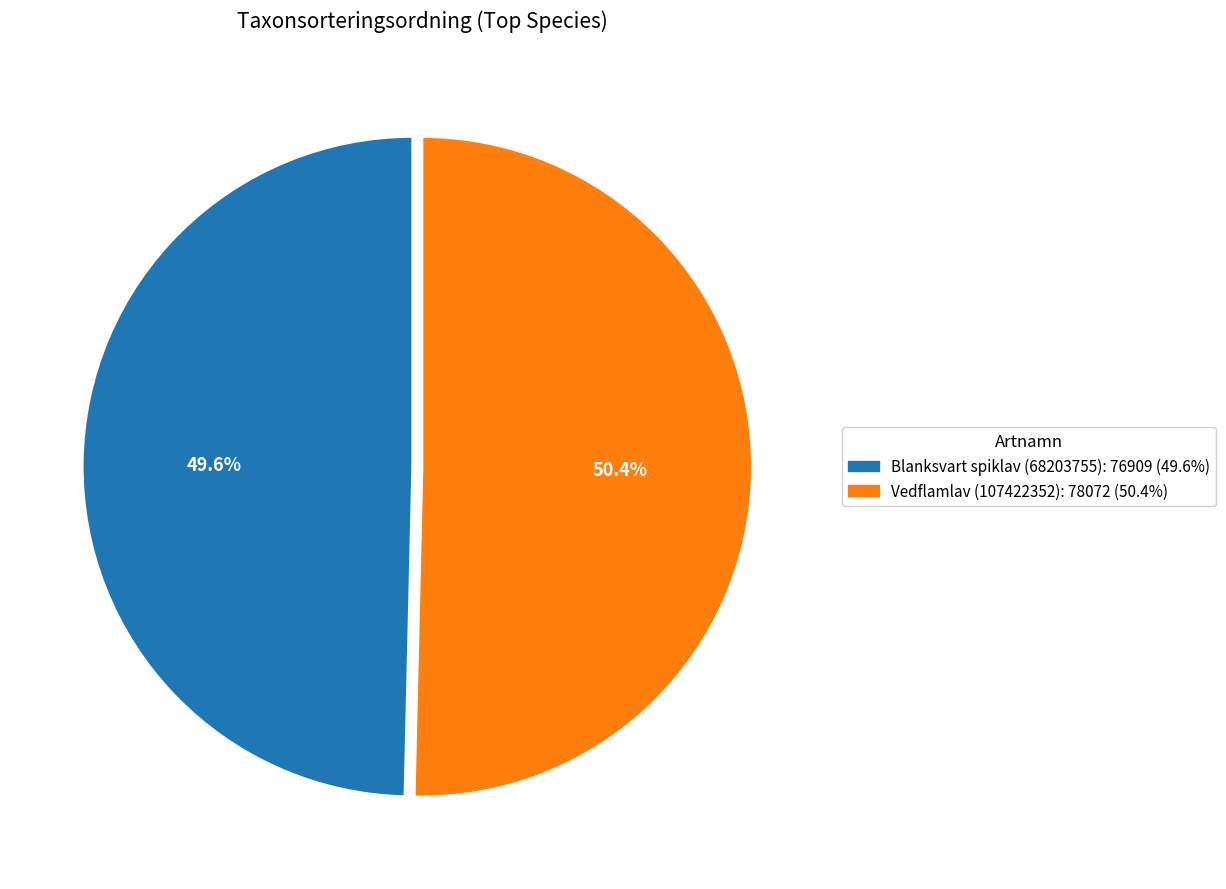

The Vedflamlav (107422352) slice represents 45% of the pie. True or false?

False